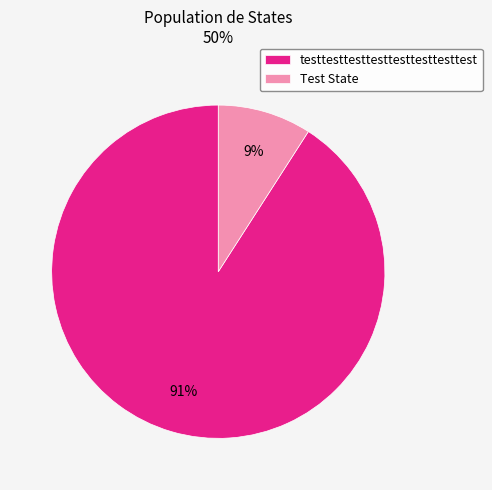

What is the smallest slice in the pie chart?

Test State